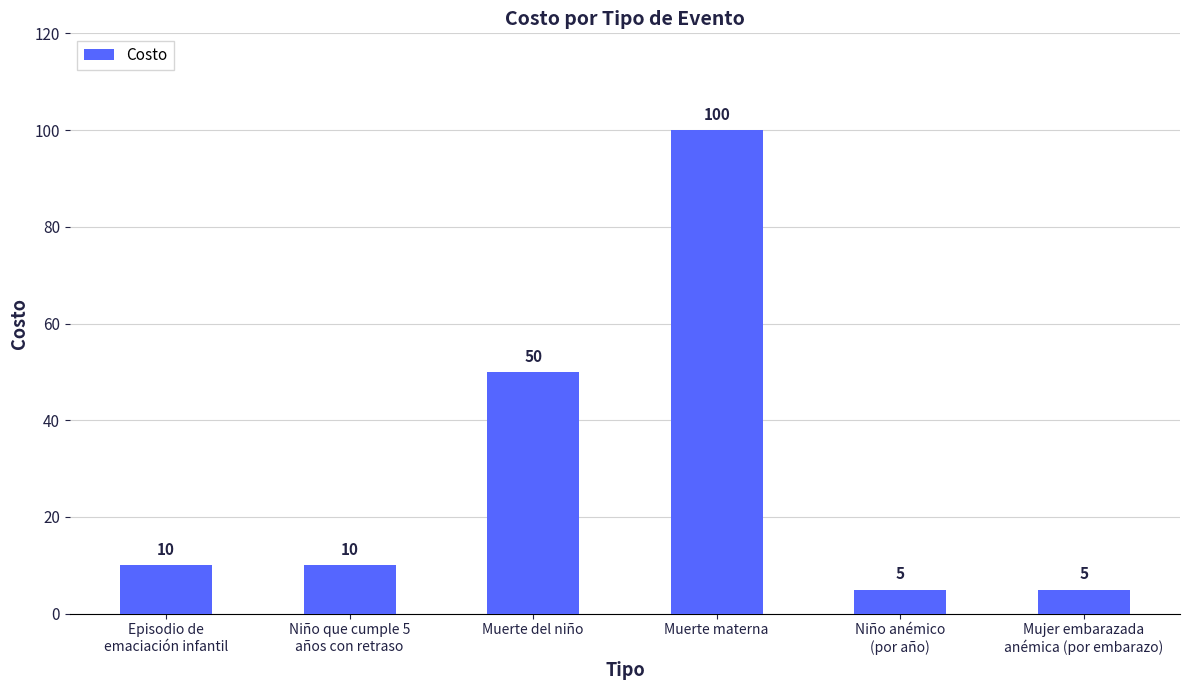

Count the number of data series in this chart.

1